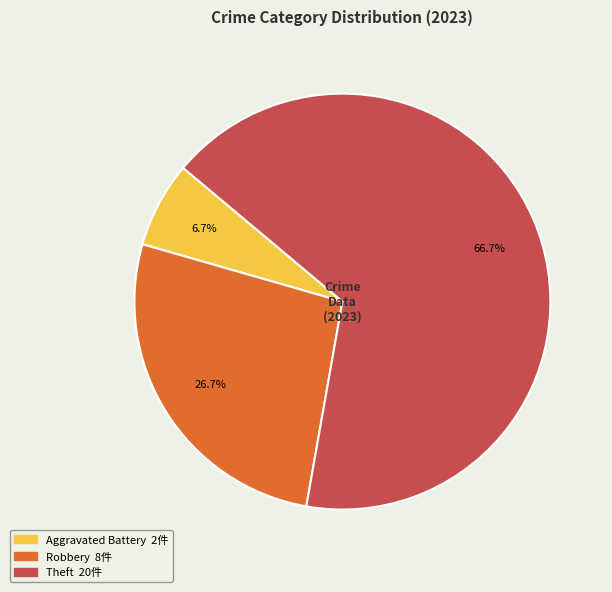

Is there a majority slice in this chart?

Yes